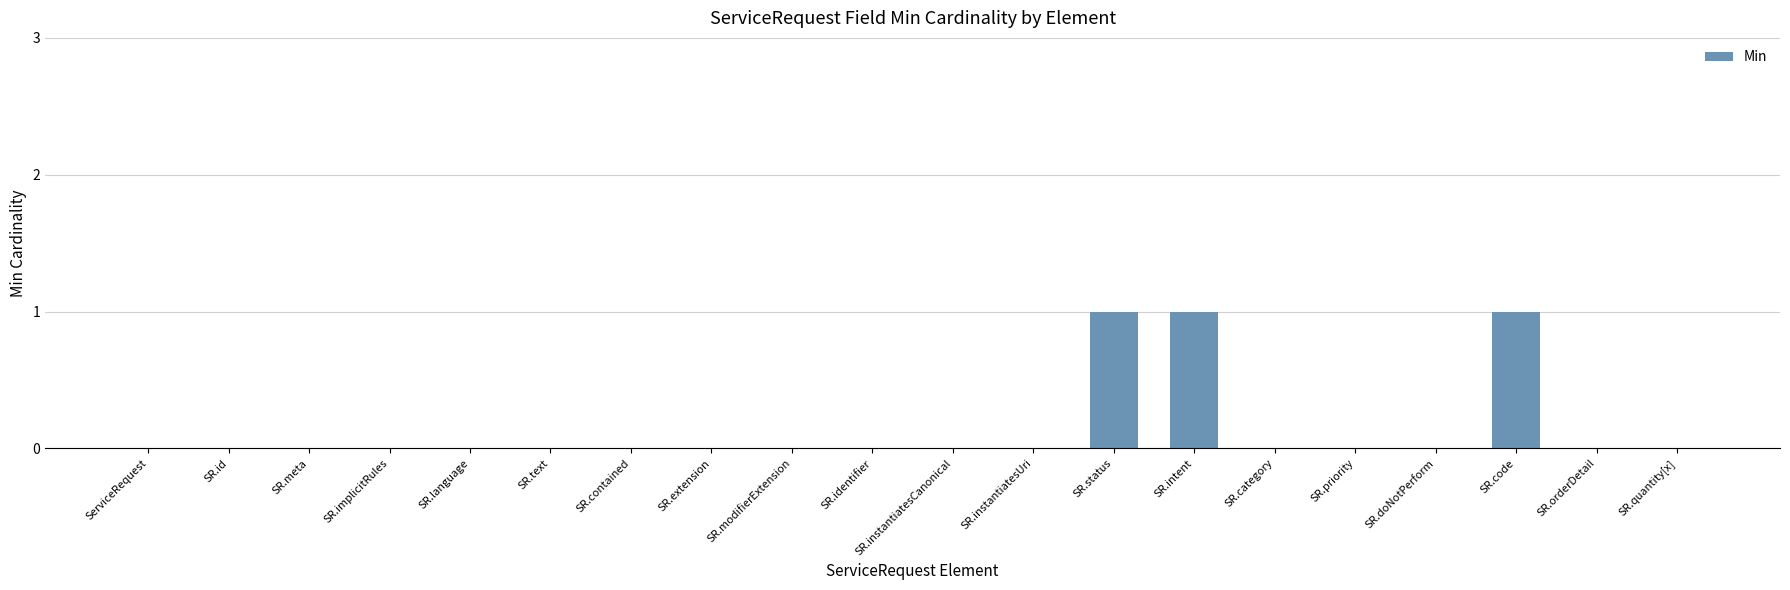

The value at SR.text is 0. True or false?

True